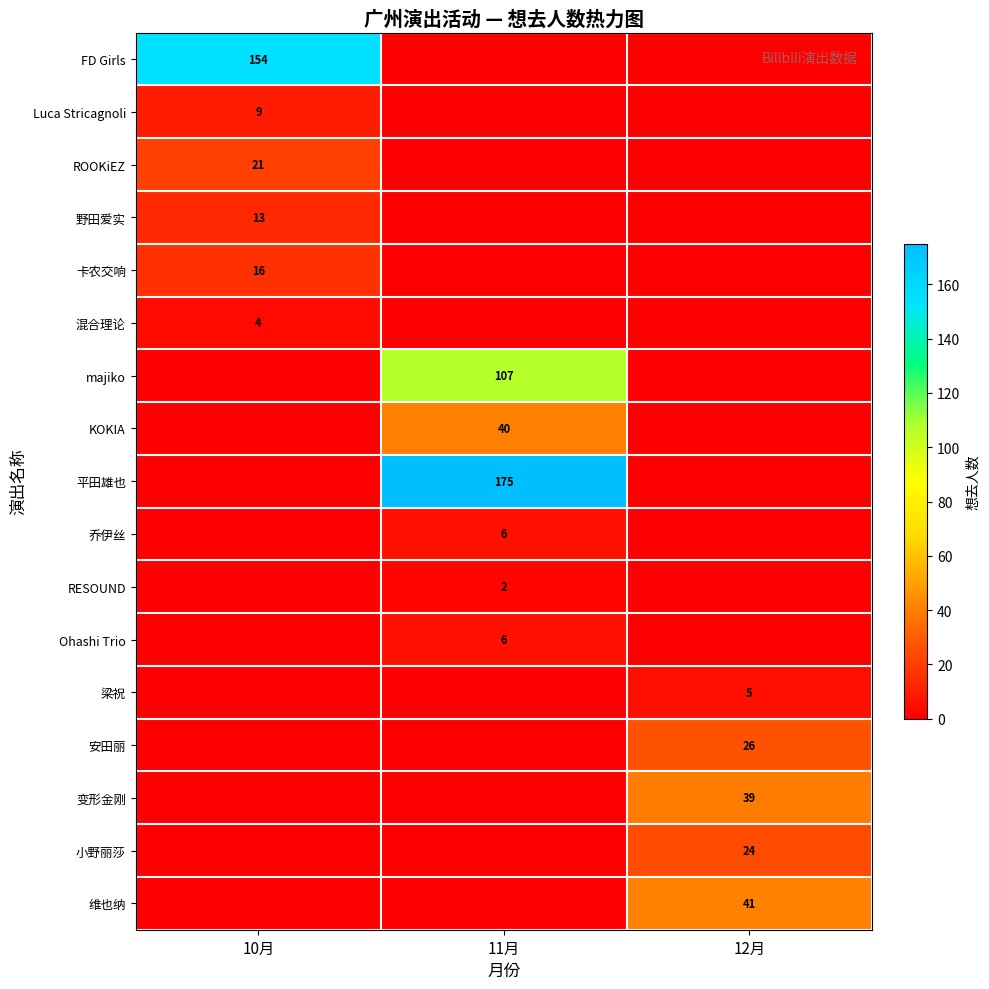

How many distinct data groups are displayed?

17